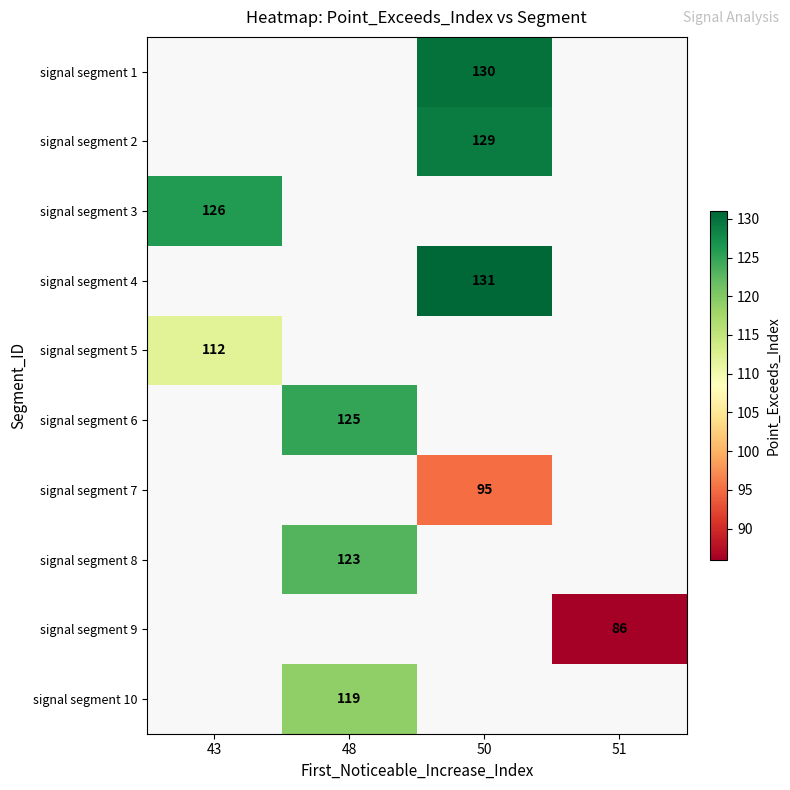

True or false: signal segment 7 has a value of 157.8 at 50.

False